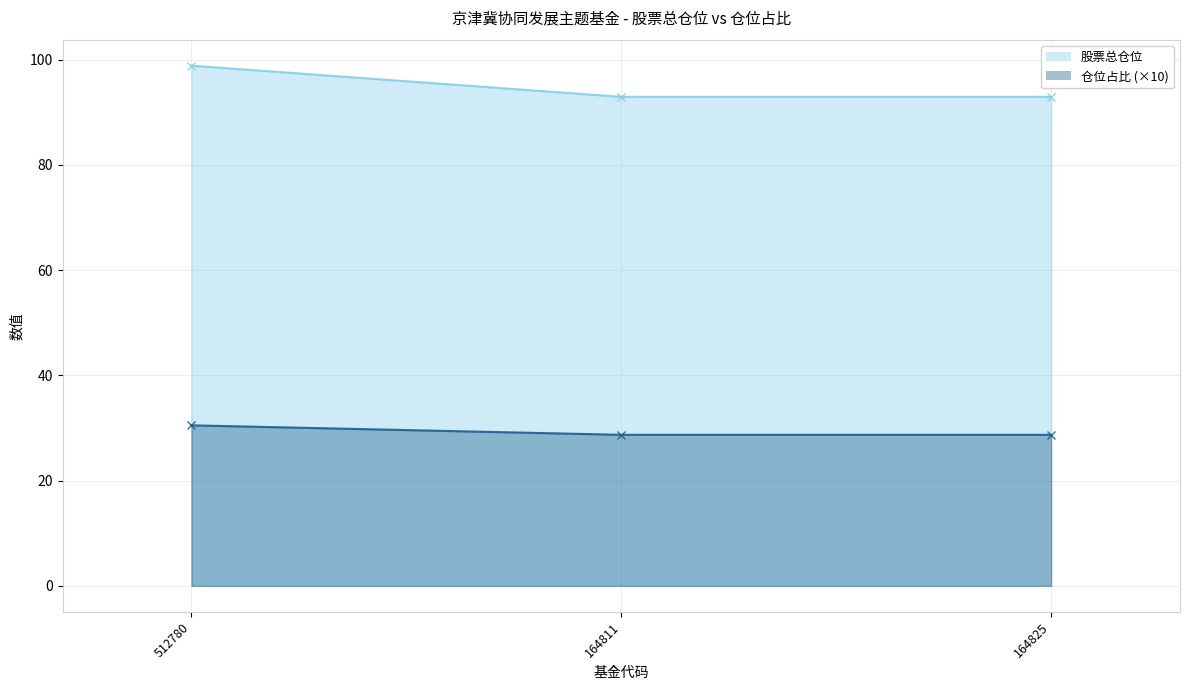

Is the value of 股票总仓位 at 164811 greater than the value of 仓位占比 at 164811?

No